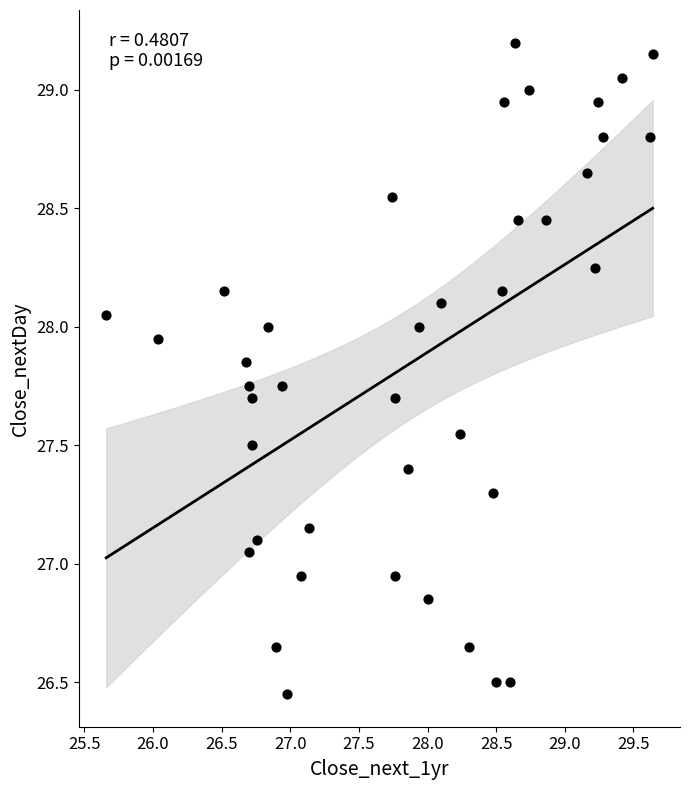

What is the range of X values (max minus min)?

4.0